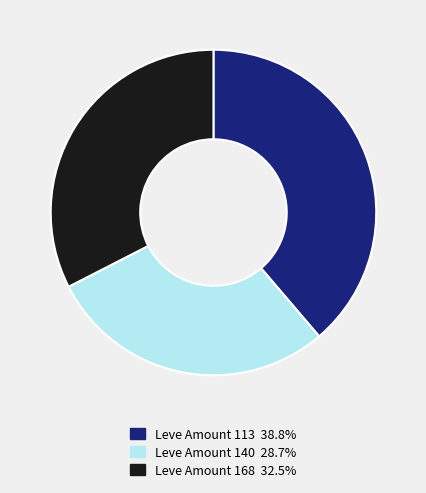

Is there any slice that represents more than half of the pie?

No